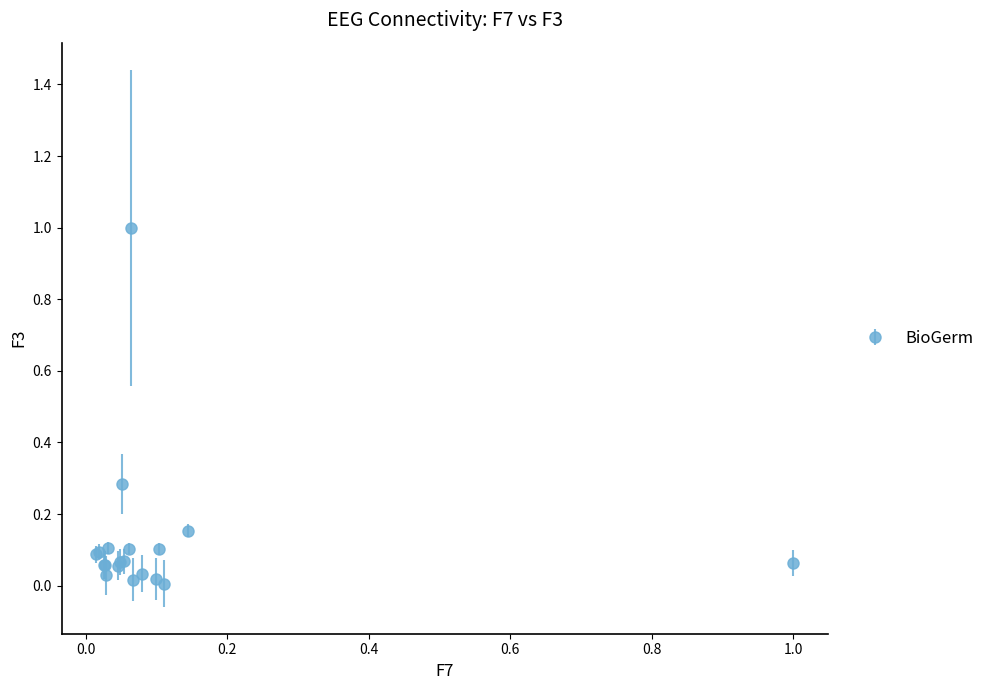

What is the greatest value displayed?

1.0